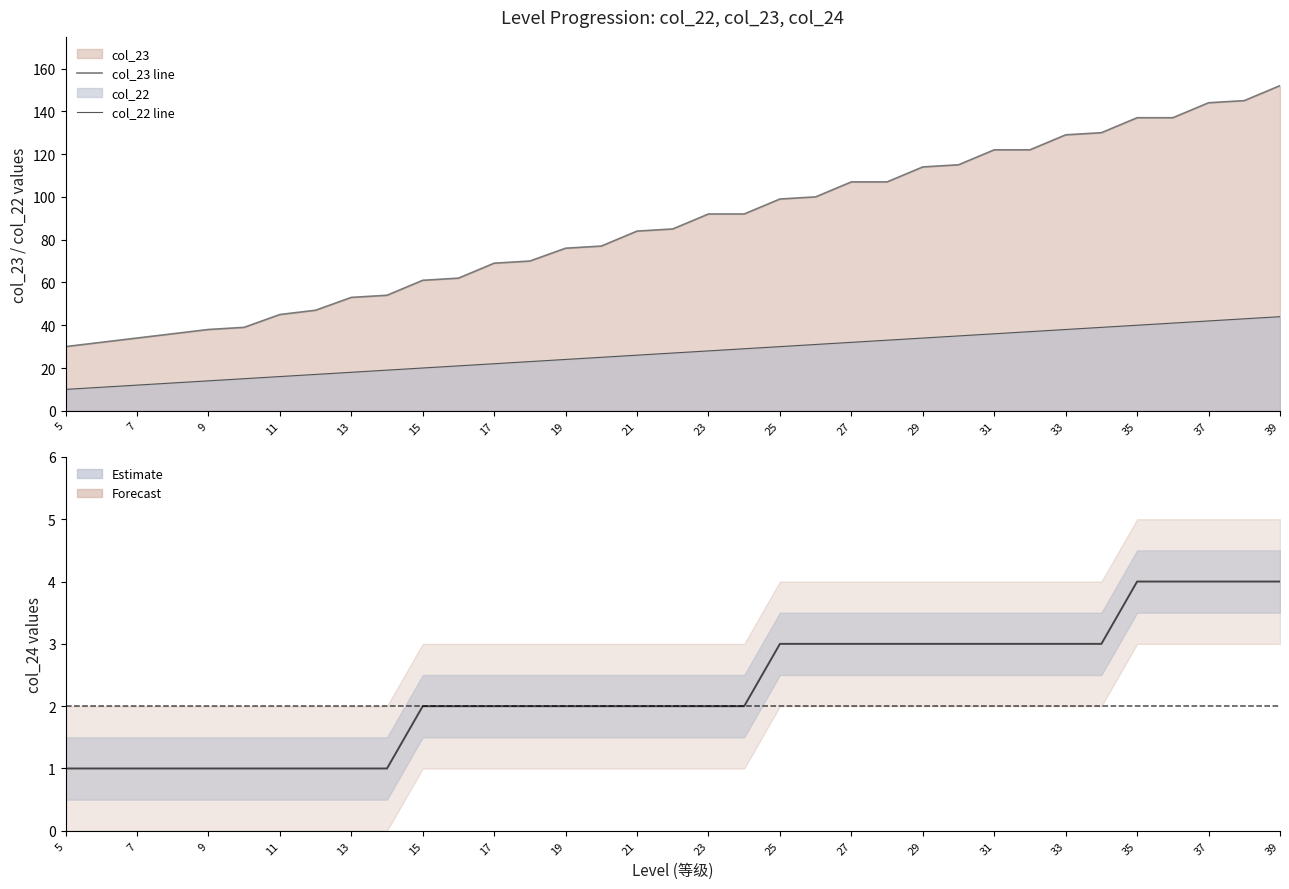

How many data points does each series have?

35